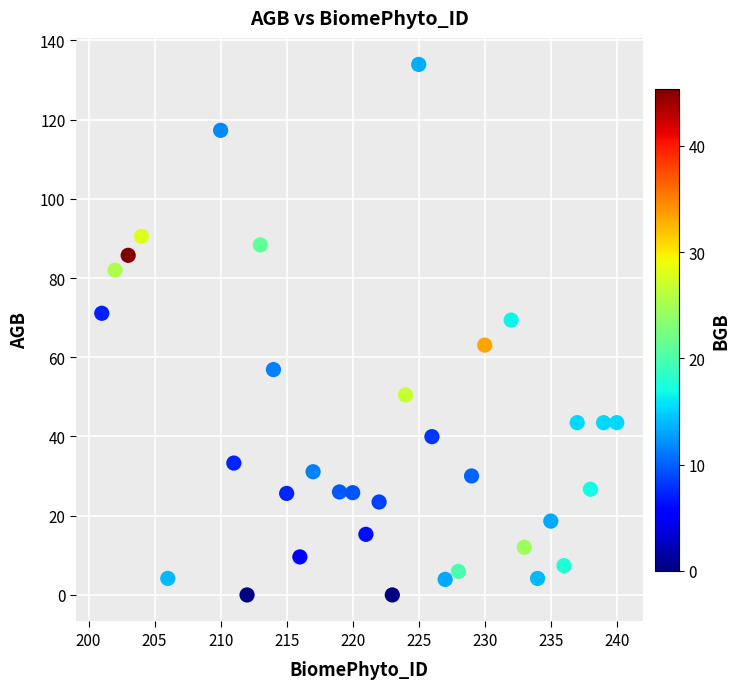

What is the range of X values (max minus min)?

39.0